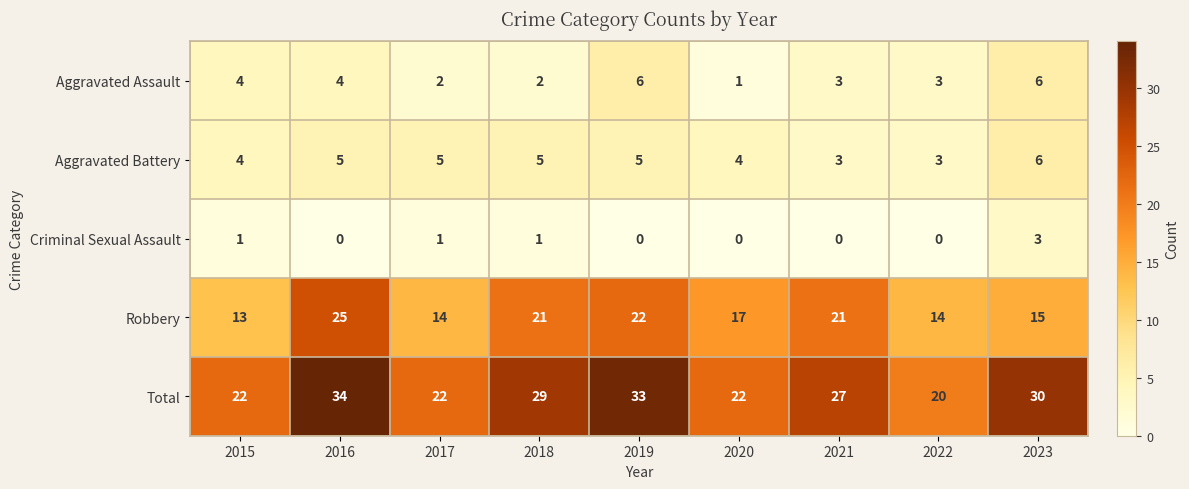

At which label does Total reach its minimum?

2022